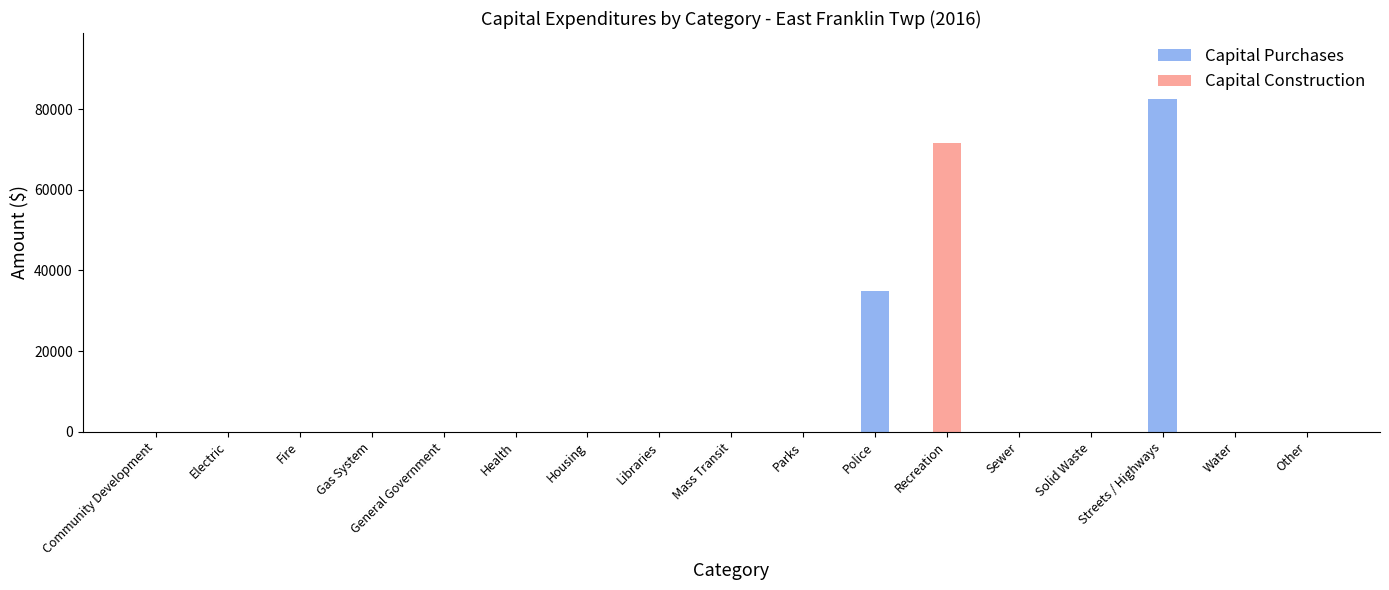

Rank the series by their maximum value, from lowest to highest.

Capital Construction, Capital Purchases